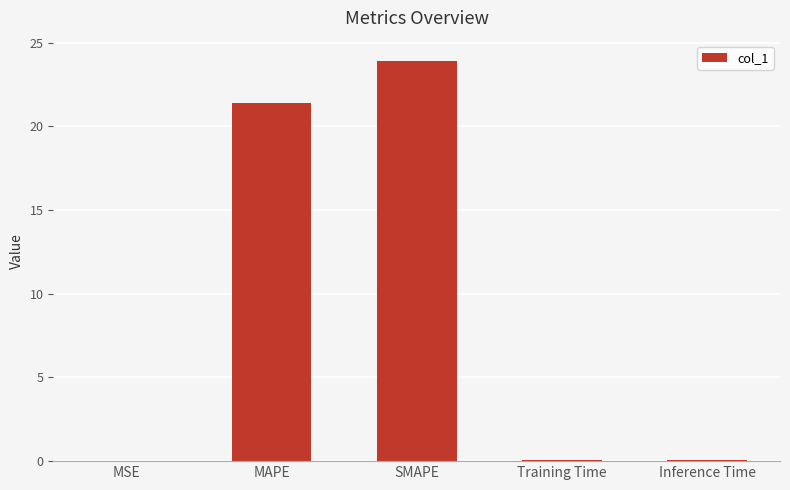

Are the bars horizontal?

No